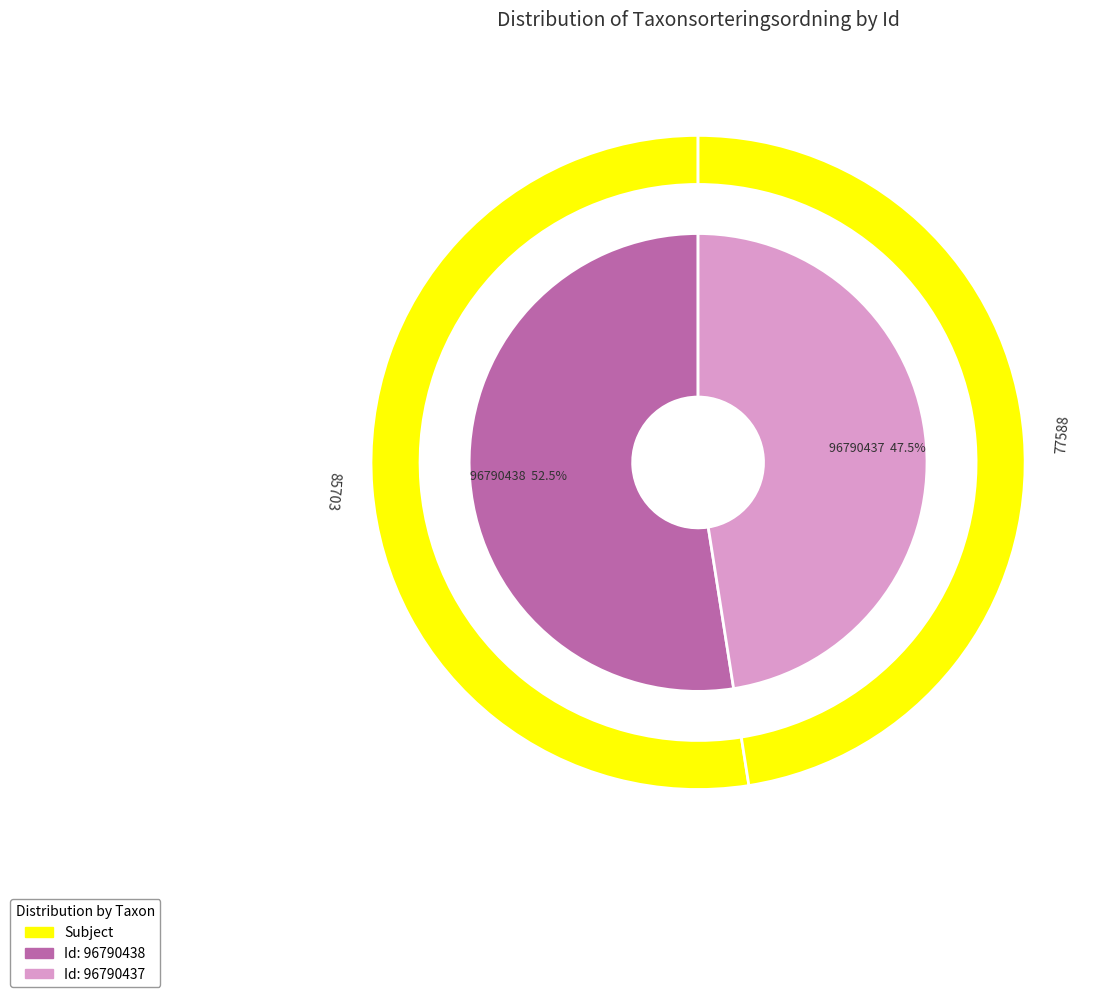

How many slices are in this pie chart?

2